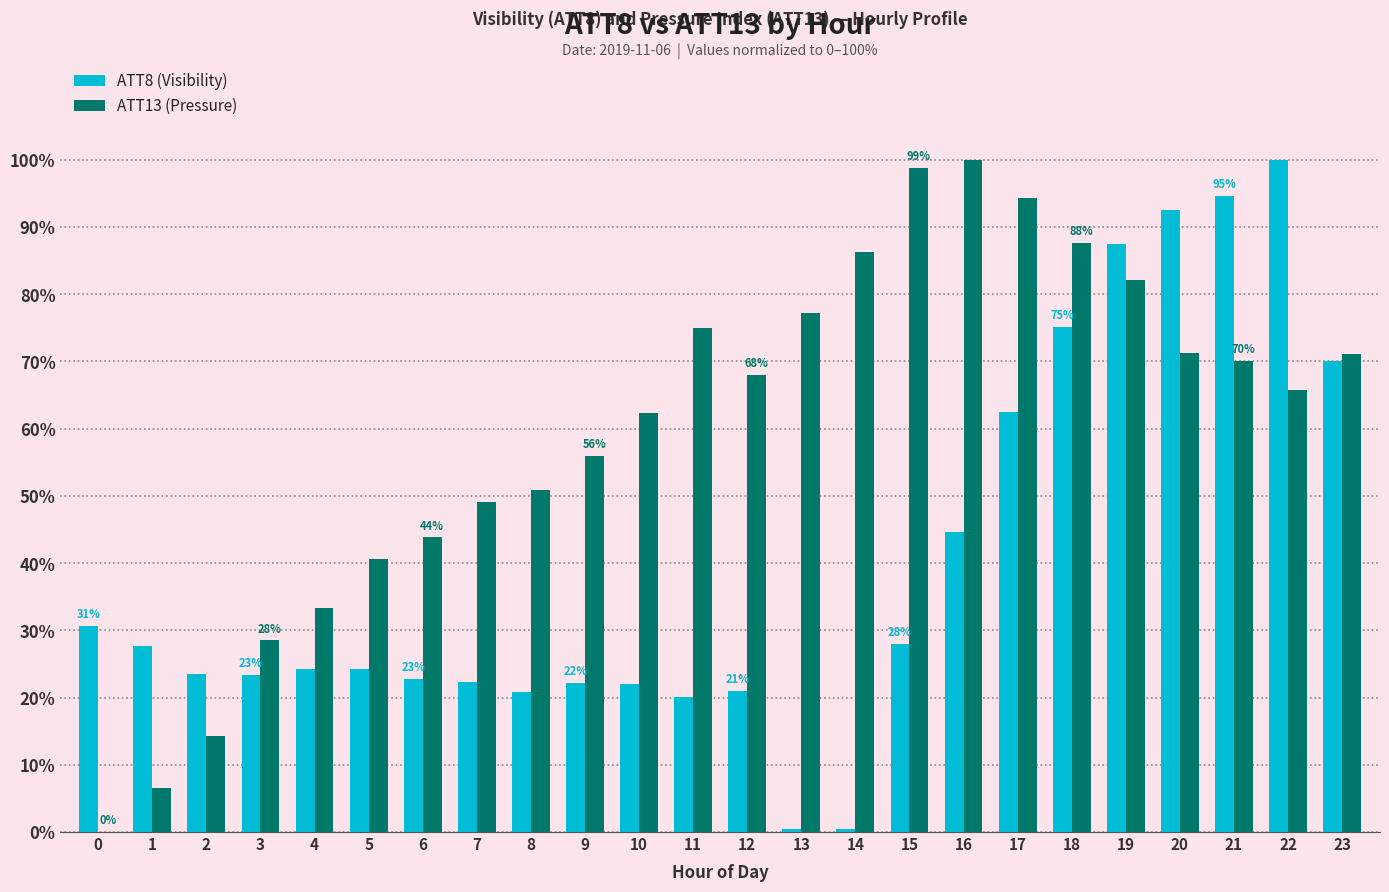

Which series has the largest total across all categories?

ATT13 (Pressure)